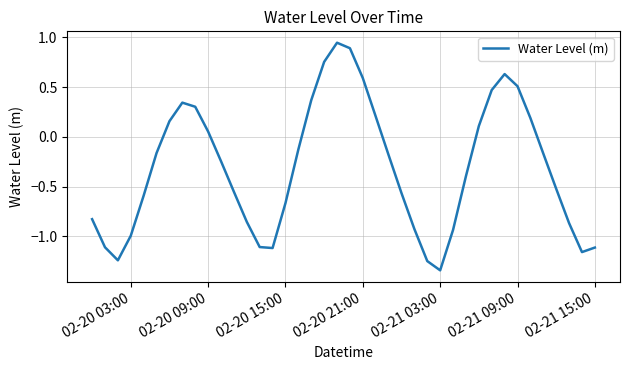

How many lines are shown in the chart?

1